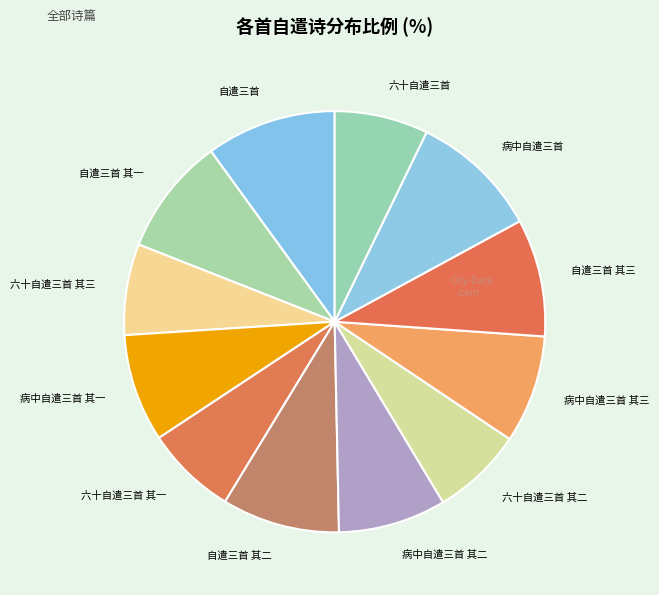

Do 病中自遣三首 其一 and 自遣三首 其二 together represent more than half of the pie?

No